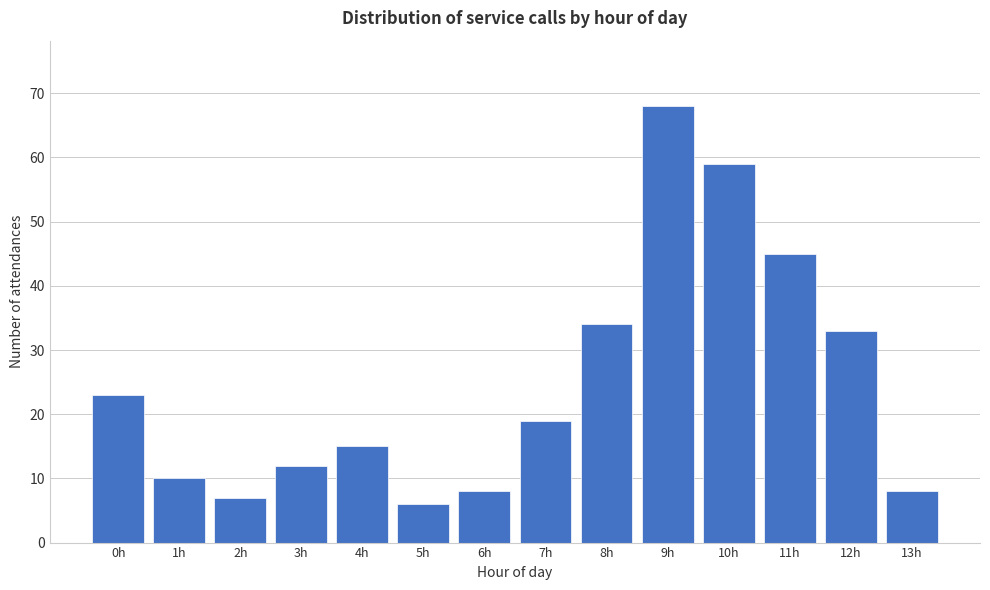

Reading right to left, list all the values displayed in this chart.

13h=8	12h=33	11h=45	10h=59	9h=68	8h=34	7h=19	6h=8	5h=6	4h=15	3h=12	2h=7	1h=10	0h=23